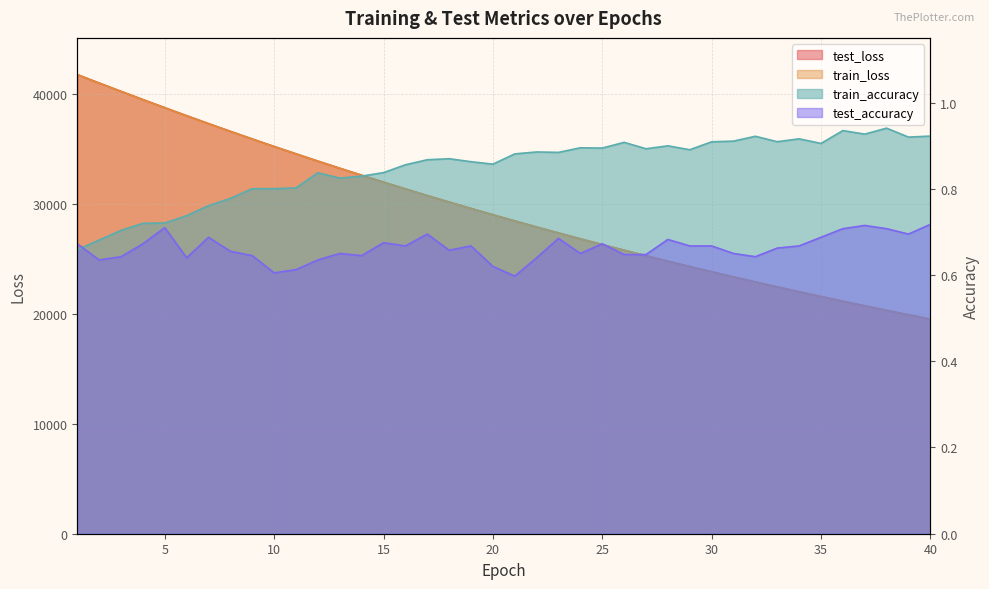

What is the spread (max minus min) of values at 3?

40227.1